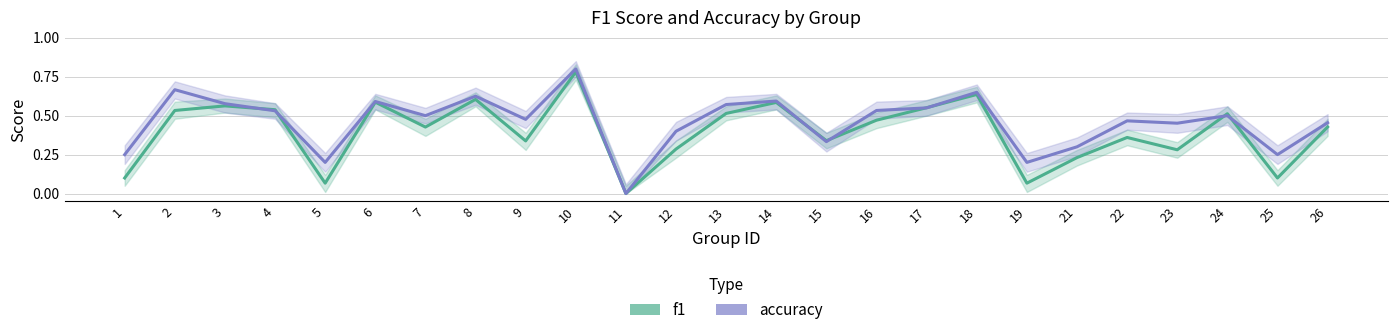

Reading left to right, transcribe all the data shown in this chart.

f1: 1=0.1	2=0.5	3=0.6	4=0.5	5=0.1	6=0.6	7=0.4	8=0.6	9=0.3	10=0.8	11=0.0	12=0.3	13=0.5	14=0.6	15=0.3	16=0.5	17=0.6	18=0.6	19=0.1	21=0.2	22=0.4	23=0.3	24=0.5	25=0.1	26=0.4
accuracy: 1=0.2	2=0.7	3=0.6	4=0.5	5=0.2	6=0.6	7=0.5	8=0.6	9=0.5	10=0.8	11=0.0	12=0.4	13=0.6	14=0.6	15=0.3	16=0.5	17=0.6	18=0.7	19=0.2	21=0.3	22=0.5	23=0.5	24=0.5	25=0.2	26=0.5